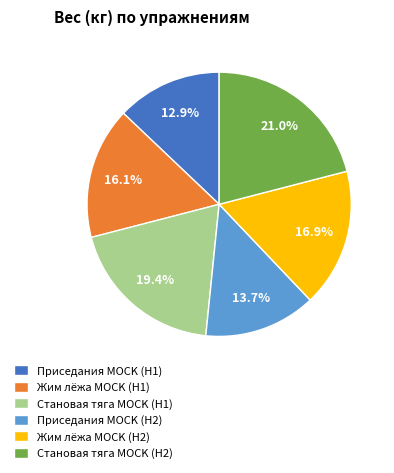

Count the number of slices in the pie.

6